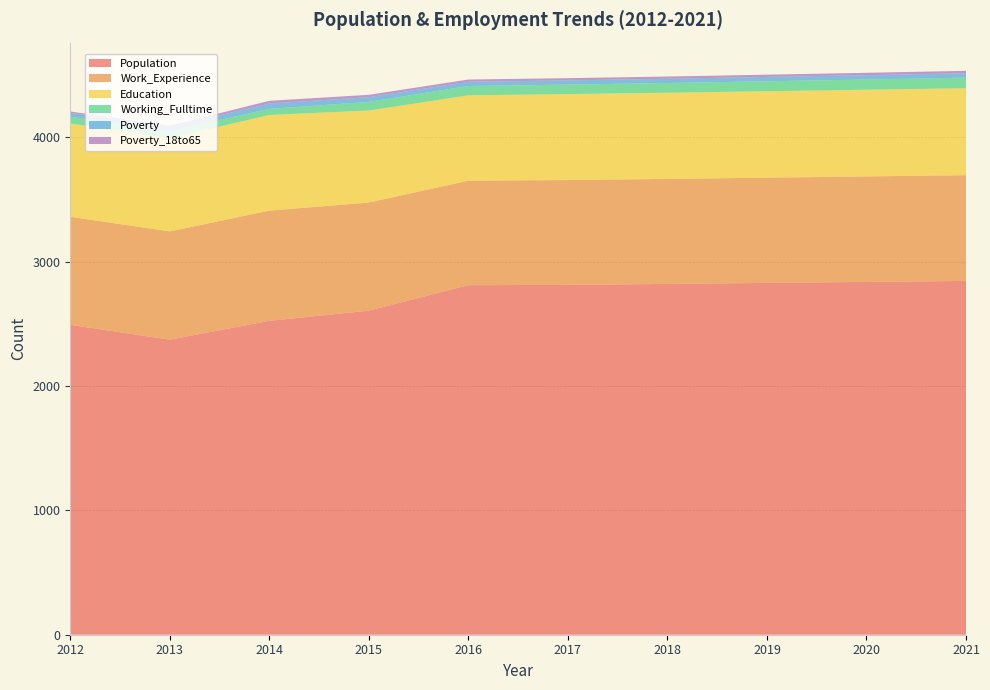

Reading left to right, list all the values displayed in this chart.

Population: 2491	2372	2523	2605	2810	2812	2820	2828	2836	2844
Work_Experience: 869	870	886	869	840	843	844	846	848	850
Education: 750	750	769	740	686	691	693	695	697	699
Working_Fulltime: 54	57	49	69	75	76	78	80	82	85
Poverty: 31	31	43	38	34	34	34	35	35	36
Poverty_18to65: 11	12	22	19	18	18	18	18	19	19